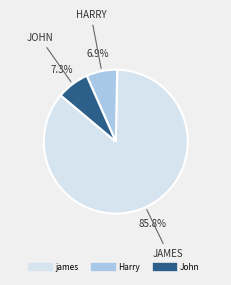

To the nearest percent, what portion does Harry represent?

7%